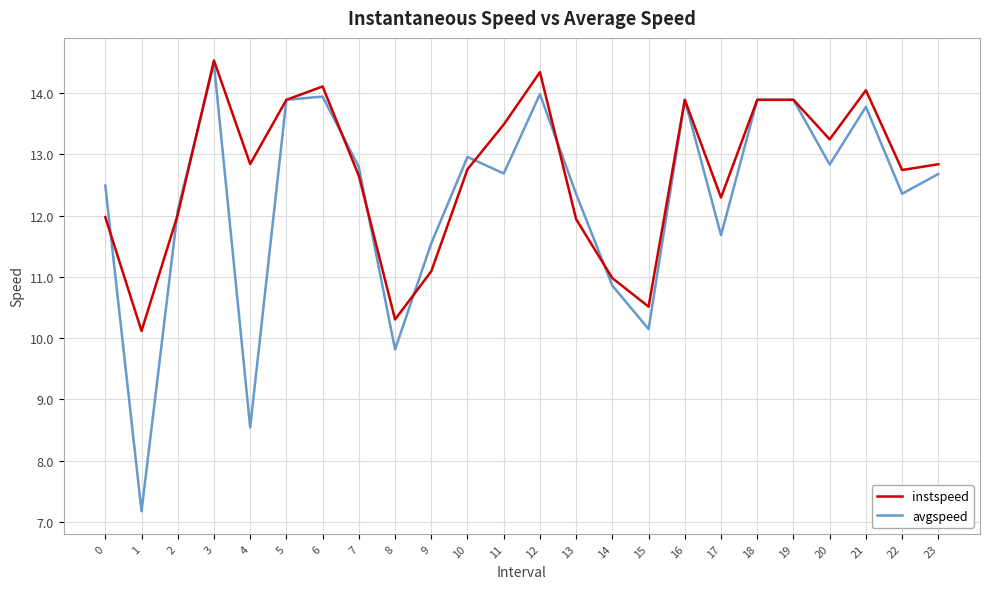

At which category is the sum across all series the highest?

3